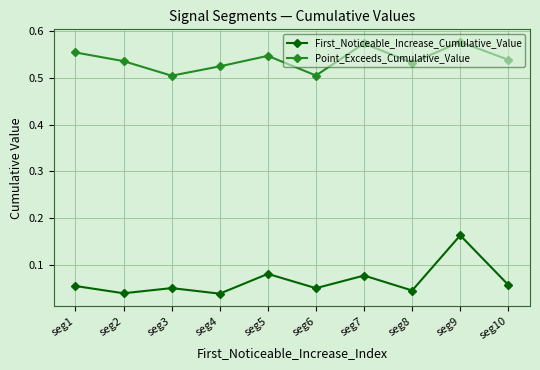

Which series changed the most between seg1 and seg6?

Point_Exceeds_Cumulative_Value